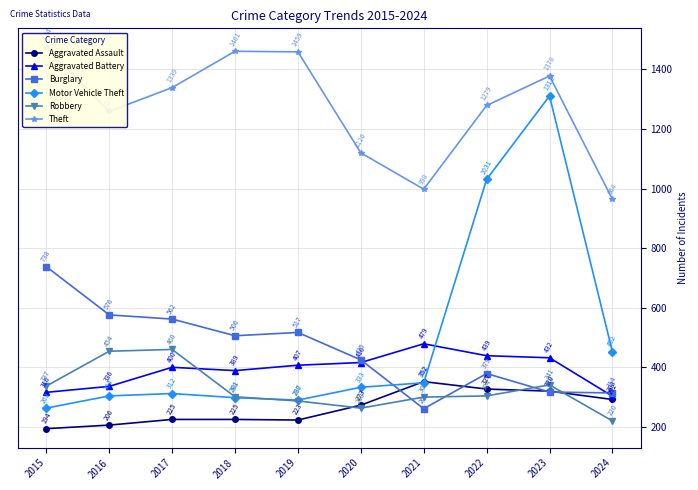

Reading left to right, extract all data points from this chart.

Aggravated Assault: 2015=194	2016=206	2017=225	2018=225	2019=223	2020=273	2021=352	2022=327	2023=320	2024=292
Aggravated Battery: 2015=316	2016=336	2017=400	2018=389	2019=407	2020=416	2021=479	2022=439	2023=432	2024=303
Burglary: 2015=738	2016=576	2017=562	2018=506	2019=517	2020=425	2021=261	2022=379	2023=317	2024=314
Motor Vehicle Theft: 2015=263	2016=304	2017=312	2018=298	2019=290	2020=333	2021=348	2022=1031	2023=1311	2024=452
Robbery: 2015=337	2016=454	2017=460	2018=301	2019=287	2020=263	2021=300	2022=304	2023=341	2024=220
Theft: 2015=1474	2016=1259	2017=1339	2018=1461	2019=1459	2020=1120	2021=998	2022=1279	2023=1378	2024=964